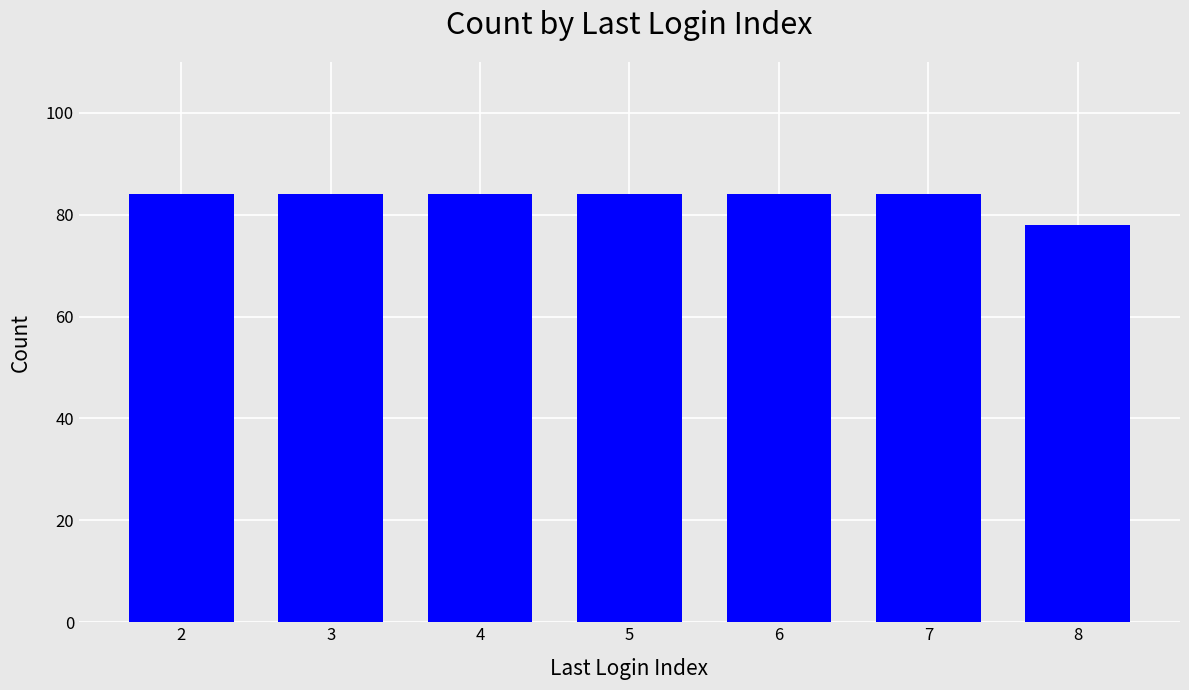

Does the chart contain stacked bars?

No